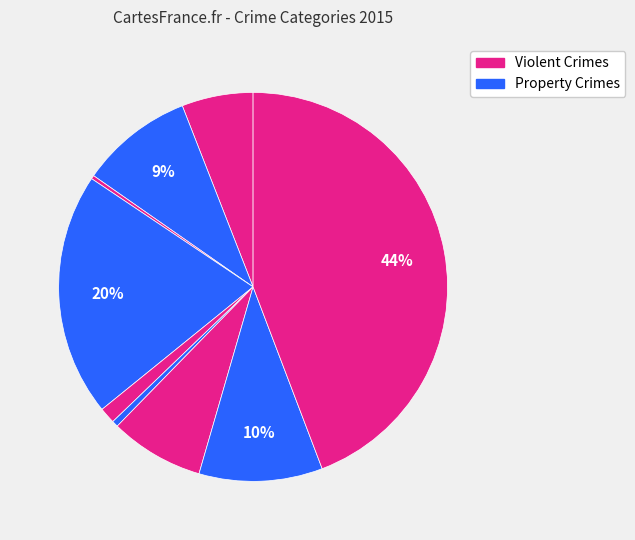

How many segments does this pie chart have?

9